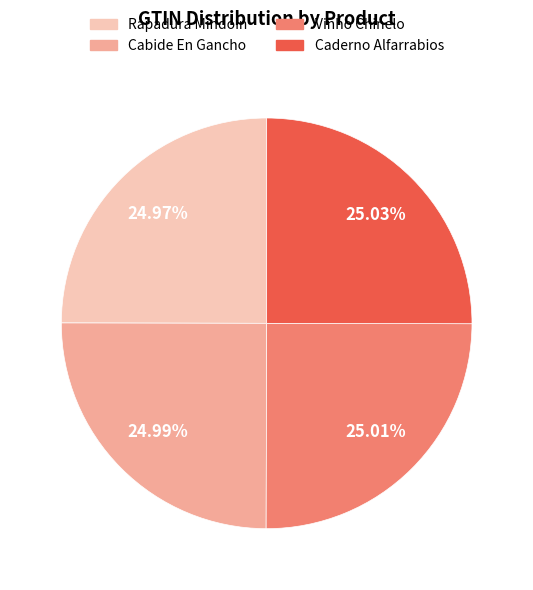

What percentage do Caderno Alfarrabios and Rapadura Mindoin together represent?

50.0%